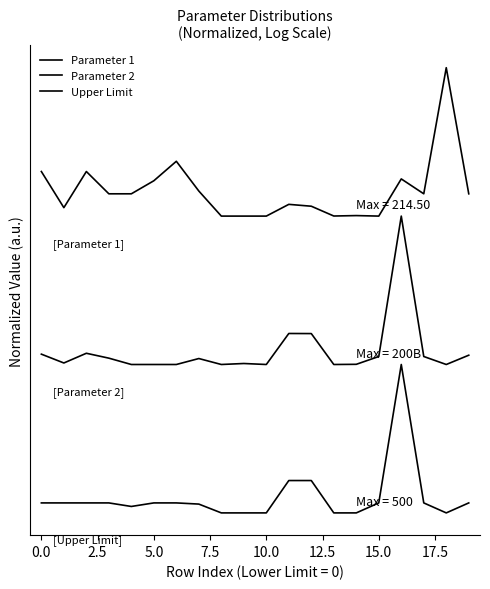

Does the chart have visible grid lines?

No